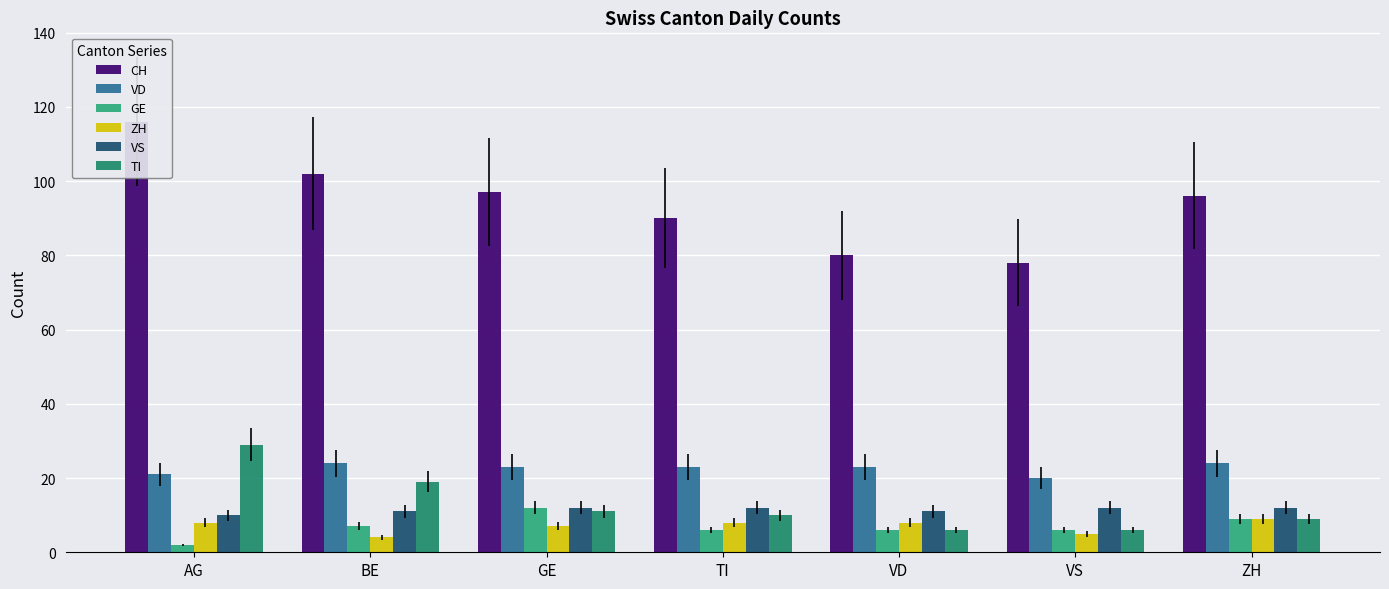

The value of VS at ZH is 7. True or false?

False